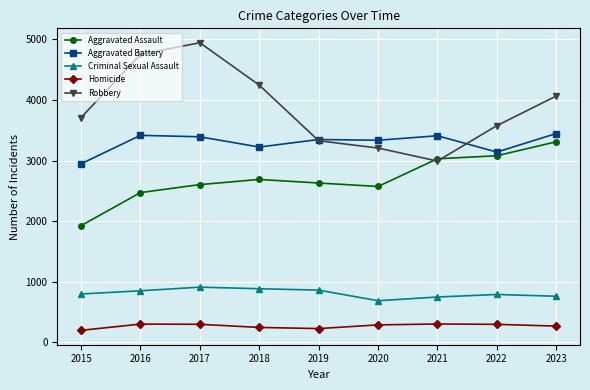

What is the total value across all series at 2020?

10091